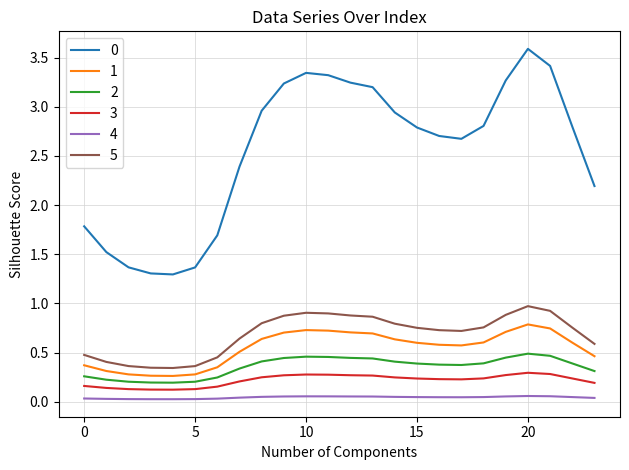

True or false: 4 and 3 intersect in this chart.

False